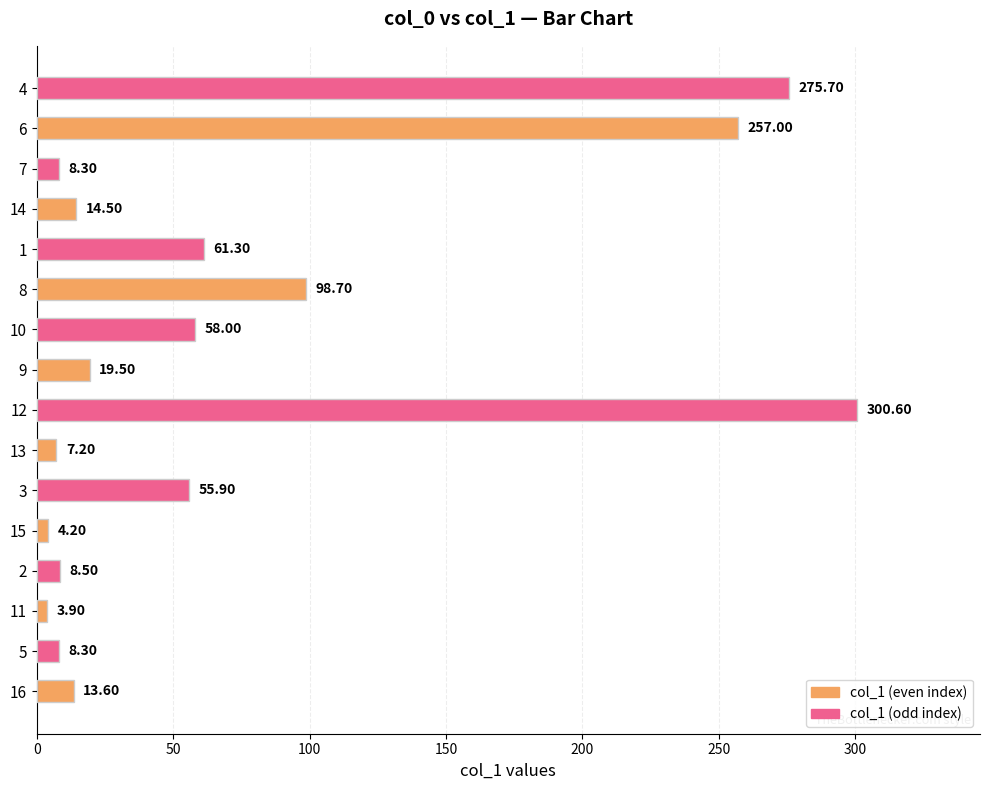

What is the sum of all values?

1195.2